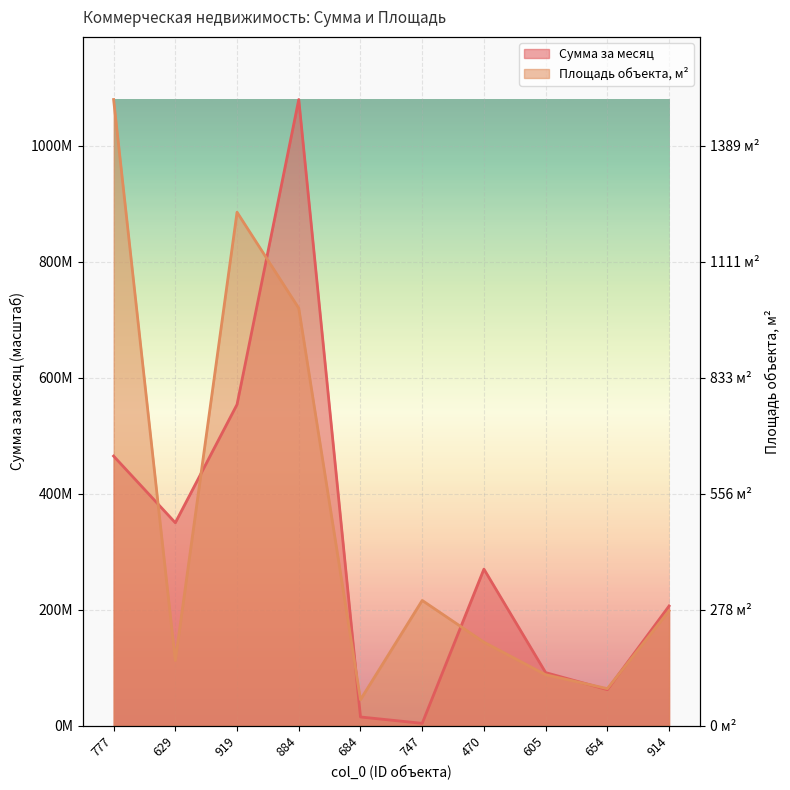

At which category does Сумма за месяц reach its first local peak?

884